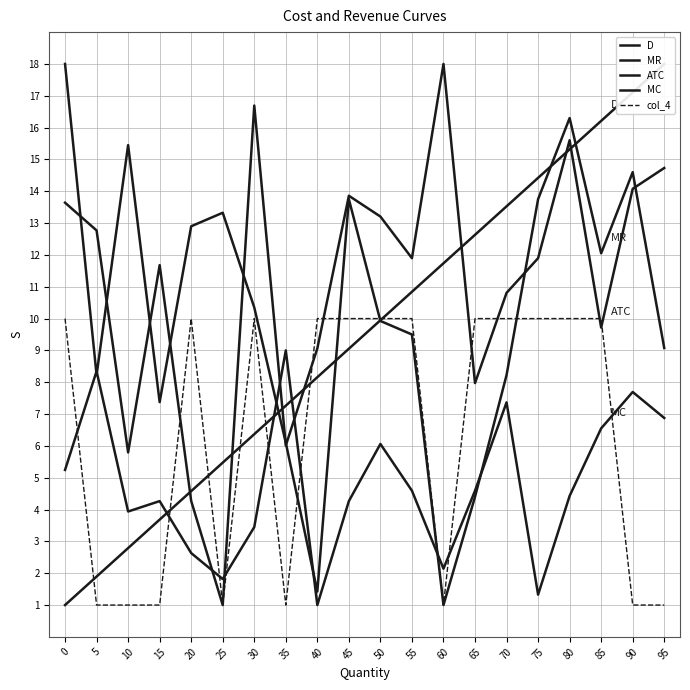

Is the value of ATC at 75 greater than the value of D at 20?

Yes